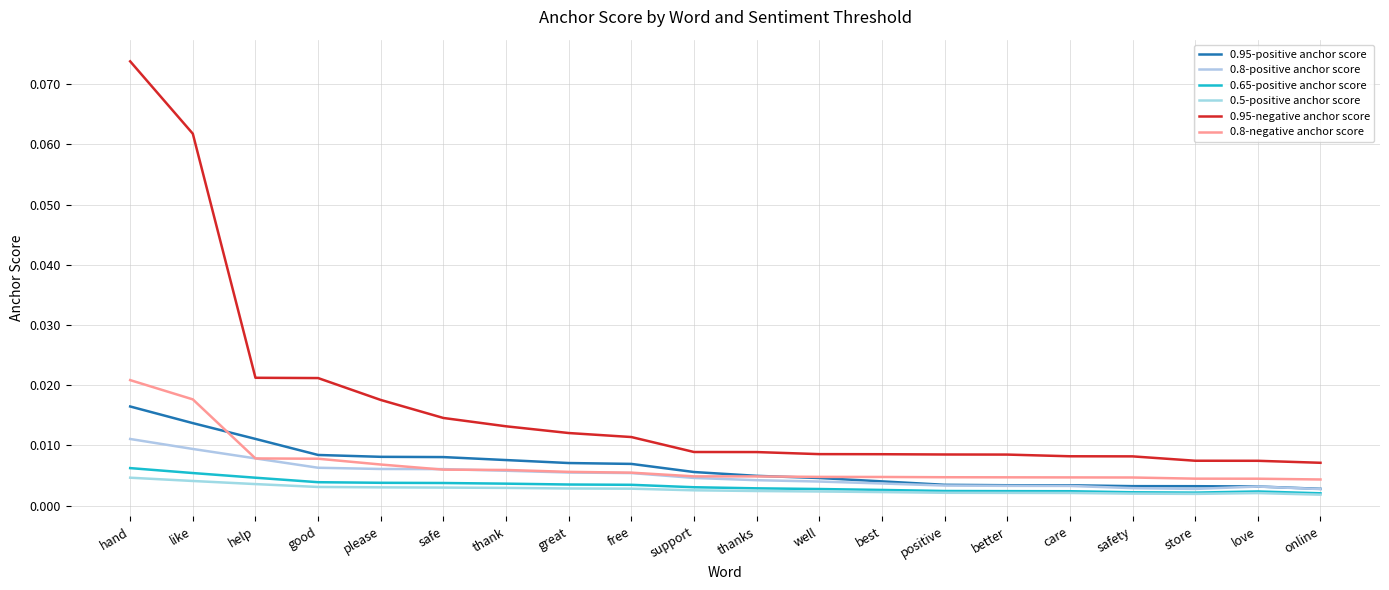

Which series has the largest range (max minus min)?

0.95-negative anchor score